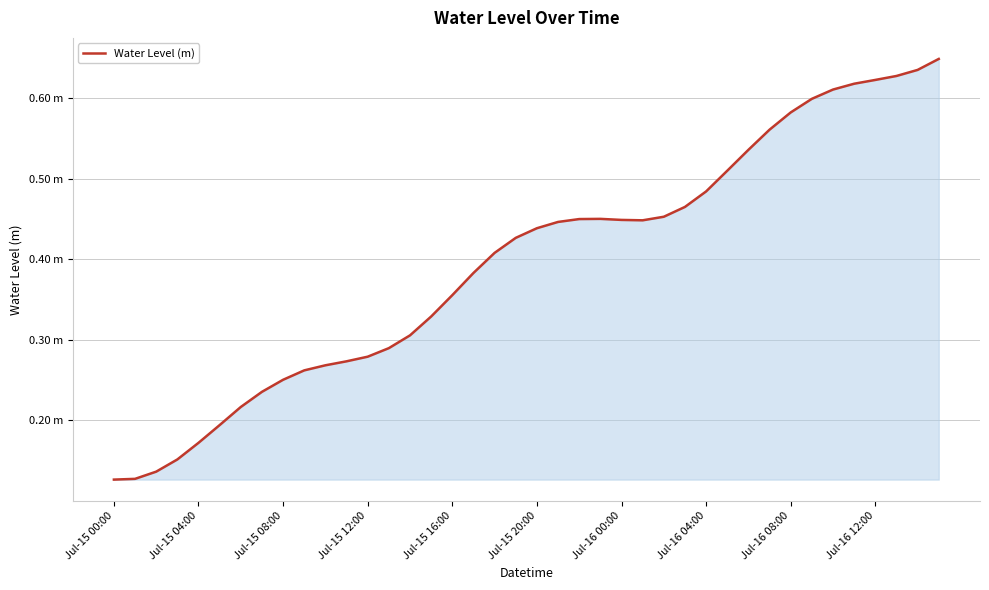

Does the chart have visible grid lines?

Yes